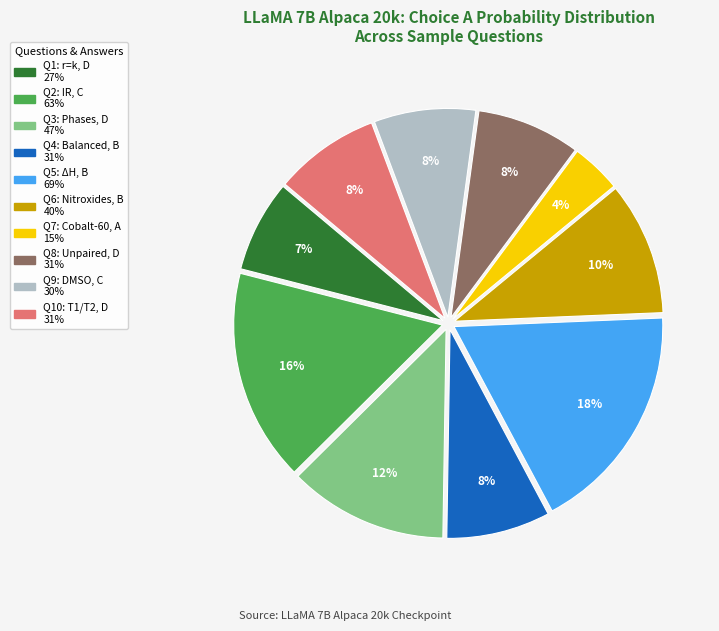

How many segments does this pie chart have?

10